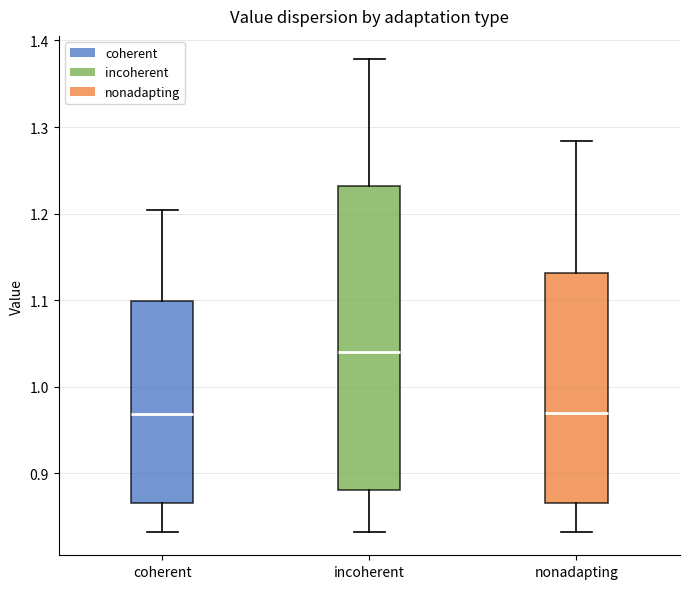

Reading left to right, transcribe this box plot: for each box, give where its median line is, the range the box spans, and where its two whiskers end, as read against the y-axis. The values are not printed on the chart, so give them approximately, as read against the axis.

coherent: median 0.97, box 0.87 to 1.10, whiskers 0.83 to 1.20
incoherent: median 1.04, box 0.88 to 1.23, whiskers 0.83 to 1.38
nonadapting: median 0.97, box 0.87 to 1.13, whiskers 0.83 to 1.28